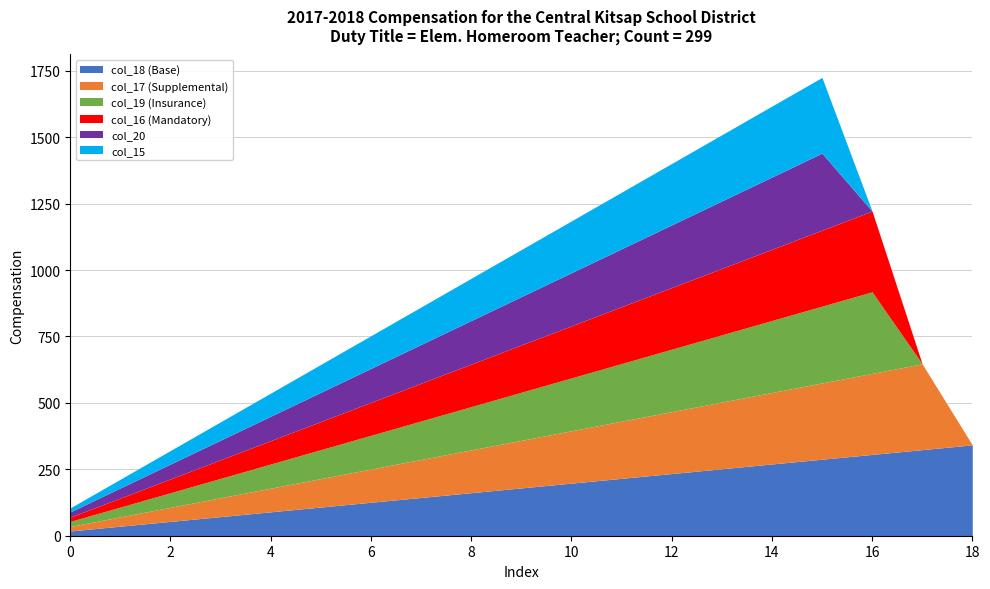

Which label corresponds to the smallest value in the chart?

18